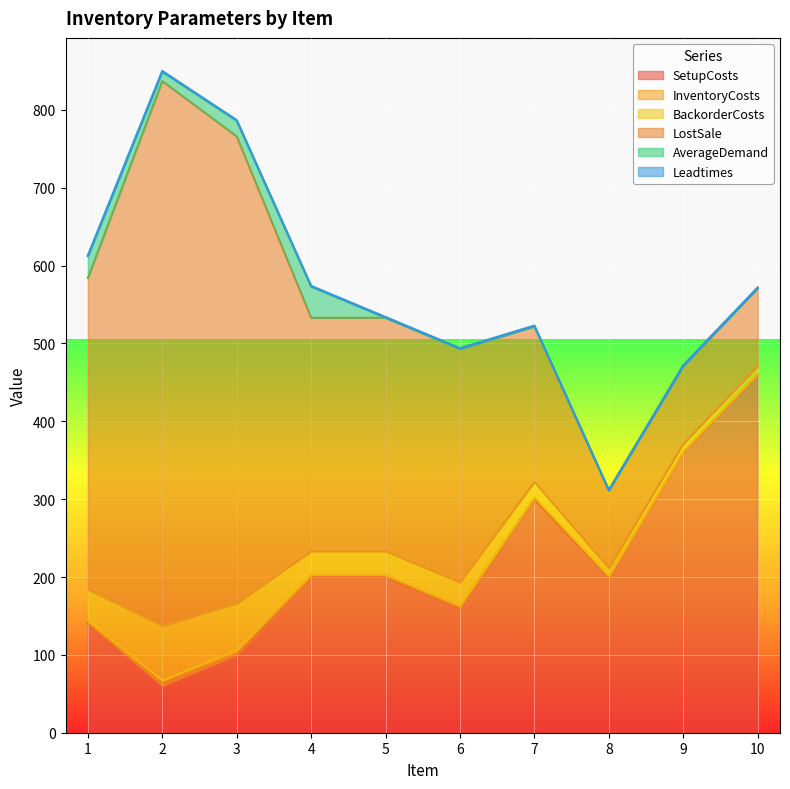

What is the approximate value of BackorderCosts at 2, to the nearest 5?

70